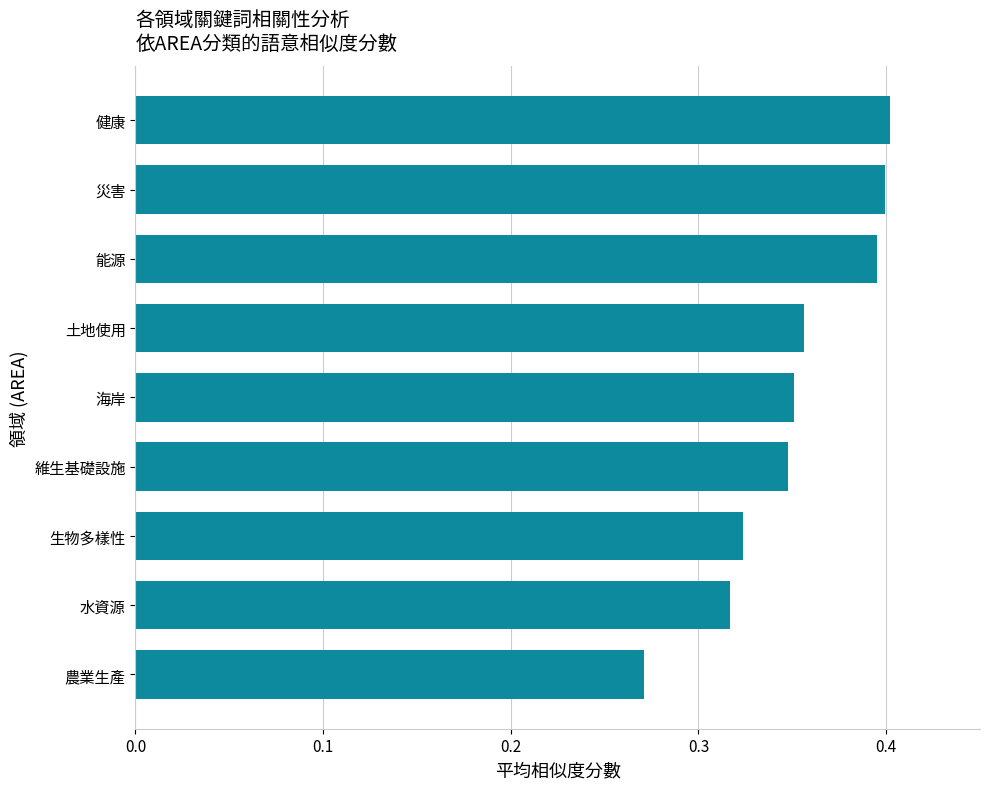

True or false: the data shows 0.4 at 健康.

True